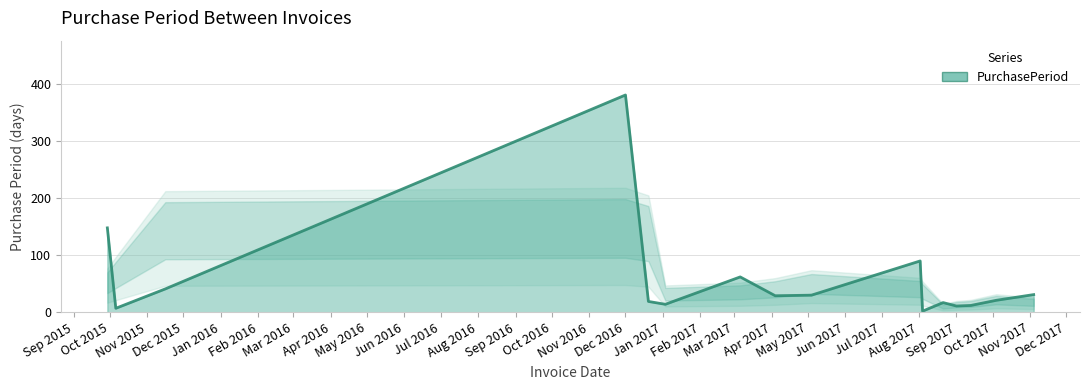

What is the greatest value displayed?

381